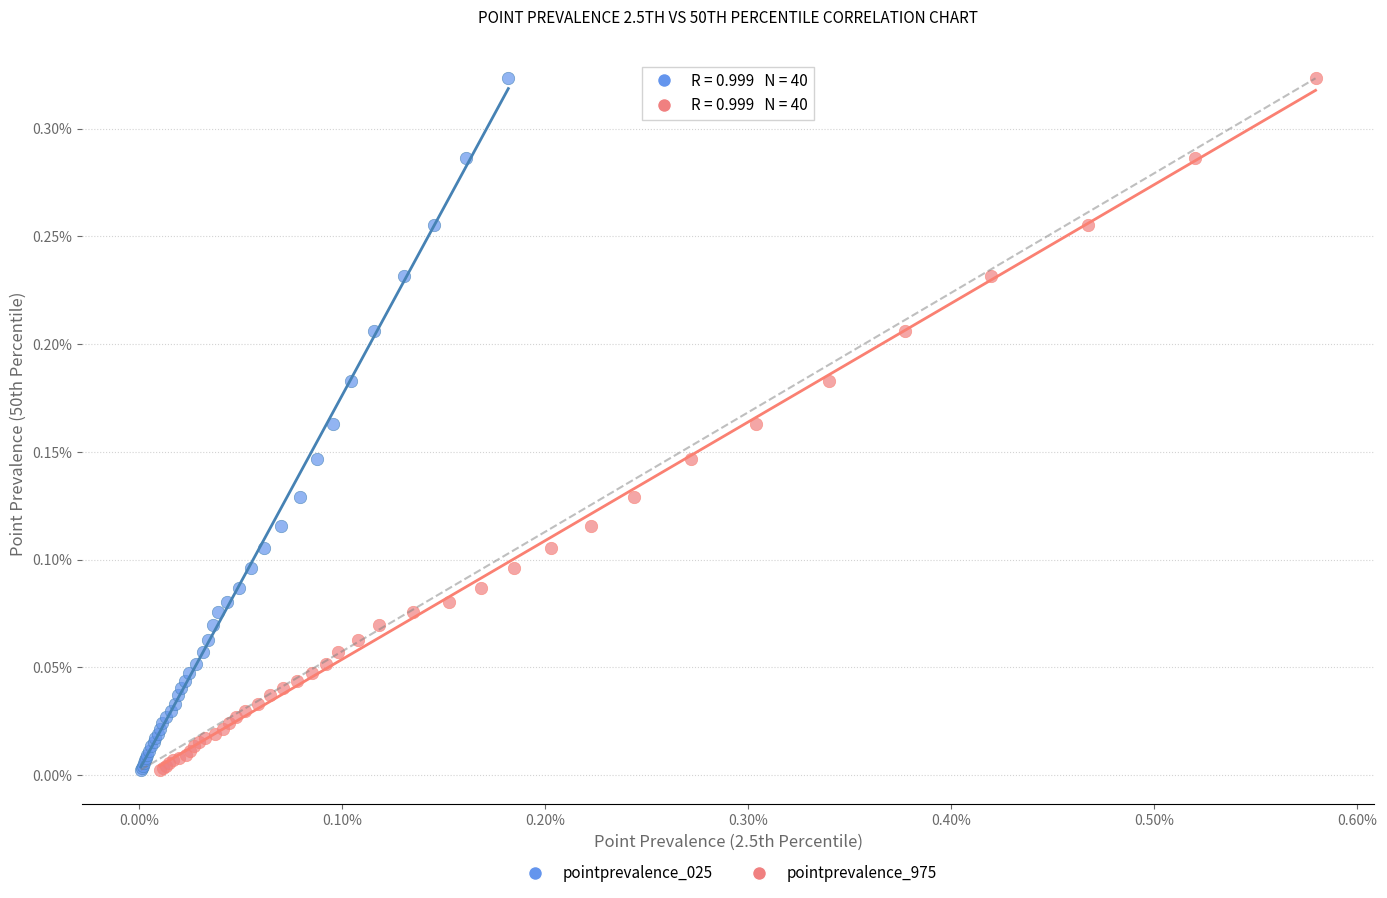

What are all the series names shown in the legend?

pointprevalence_025, pointprevalence_975